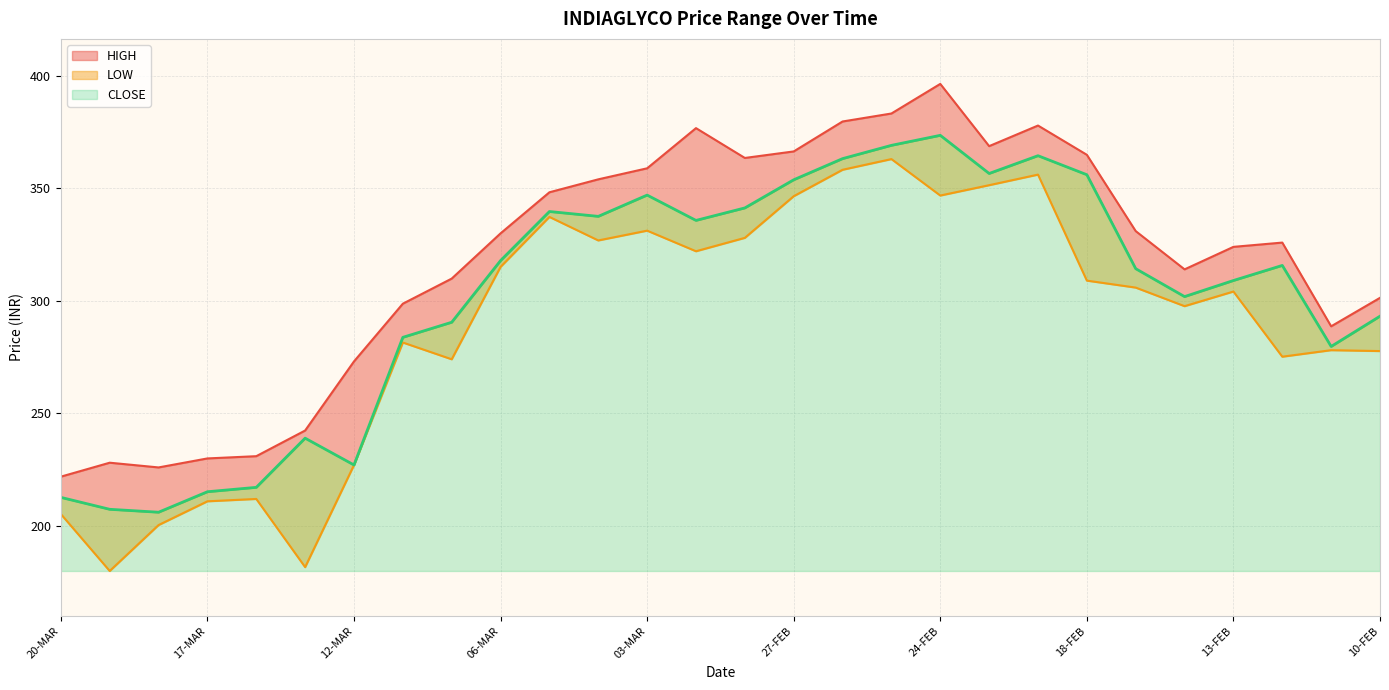

True or false: HIGH and LOW cross at least once.

False